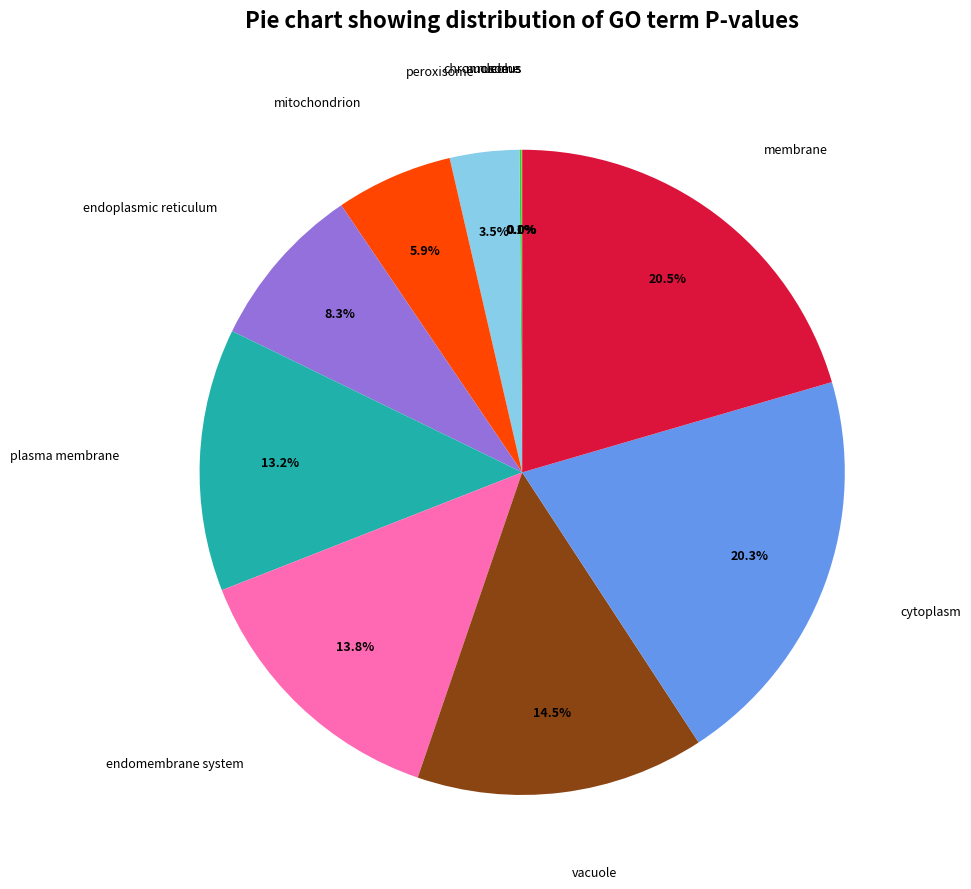

To the nearest percent, what is the average slice percentage?

9%